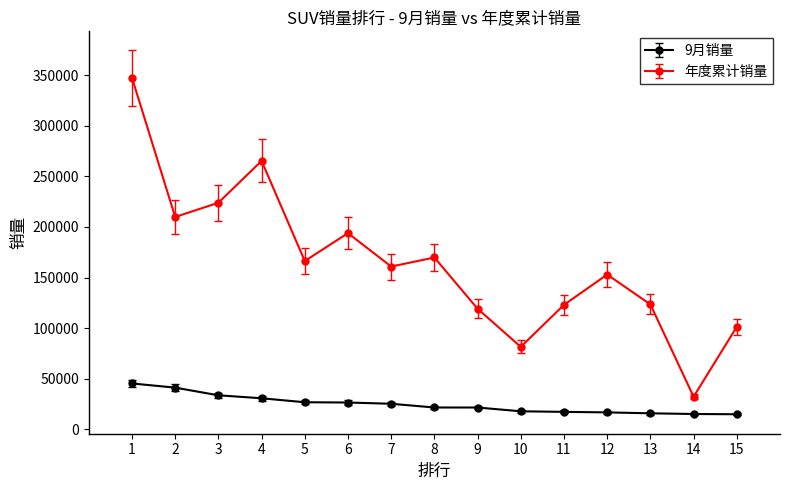

What is the maximum value for 年度累计销量?

347706